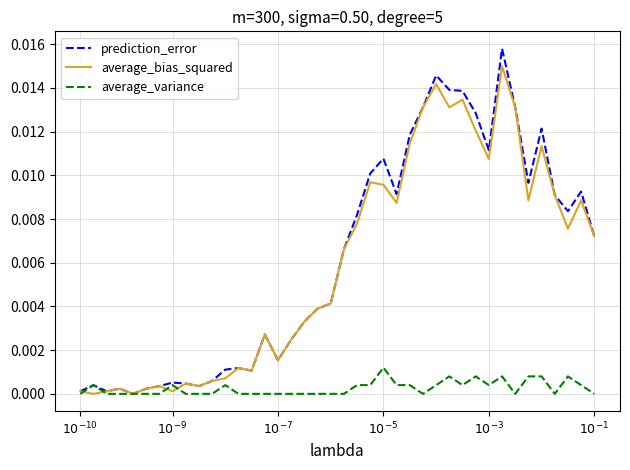

Which series has the widest spread of values?

prediction_error